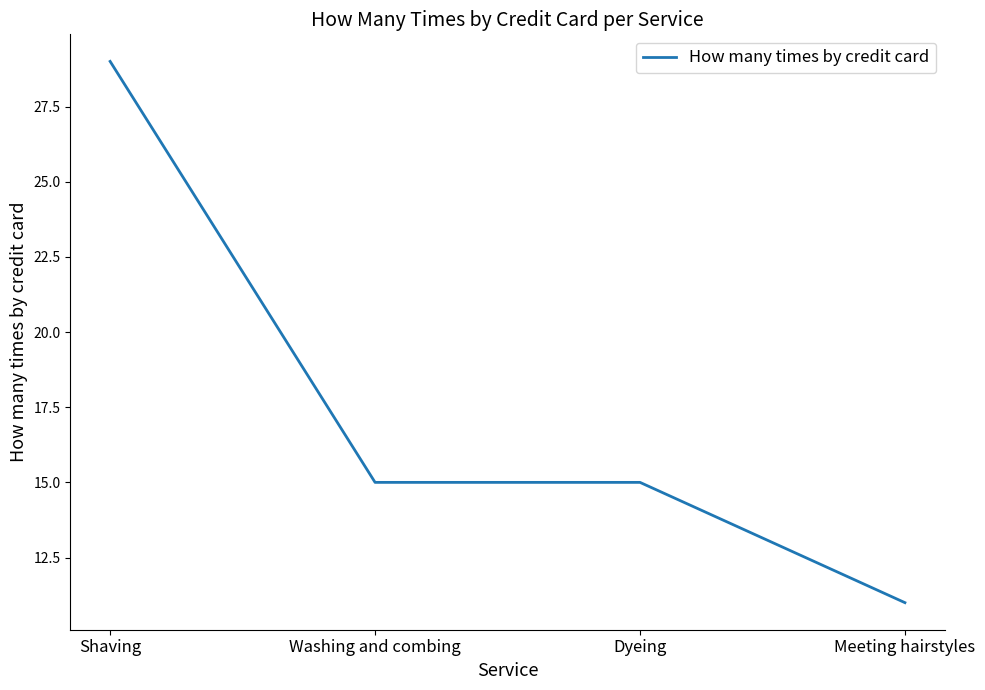

What position from the left is Shaving?

1